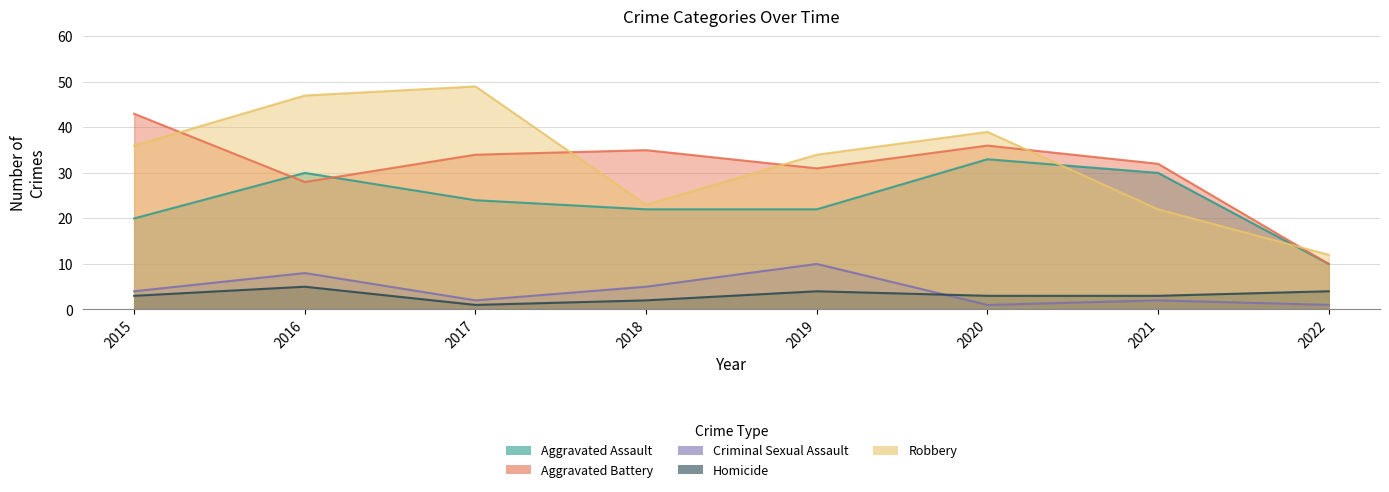

Which has a higher value, 2016 or 2015?

2016